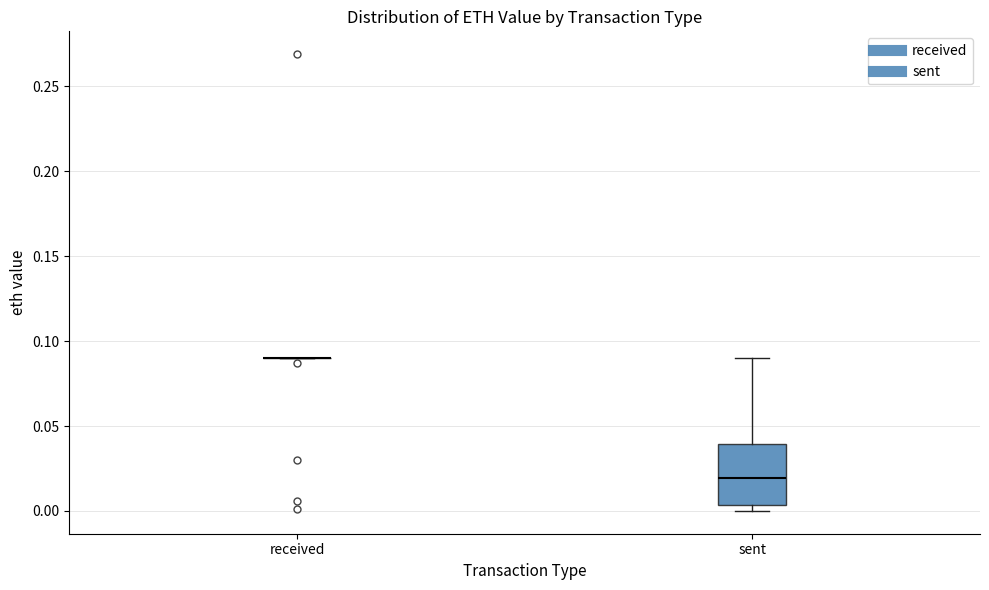

Reading left to right, transcribe this box plot: for each box, give where its median line is, the range the box spans, and where its two whiskers end, as read against the y-axis. The values are not printed on the chart, so give them approximately, as read against the axis.

received: box collapsed to a line at 0.090, whiskers 0.090 to 0.090
sent: median 0.020, box 0.005 to 0.040, whiskers 0.000 to 0.090